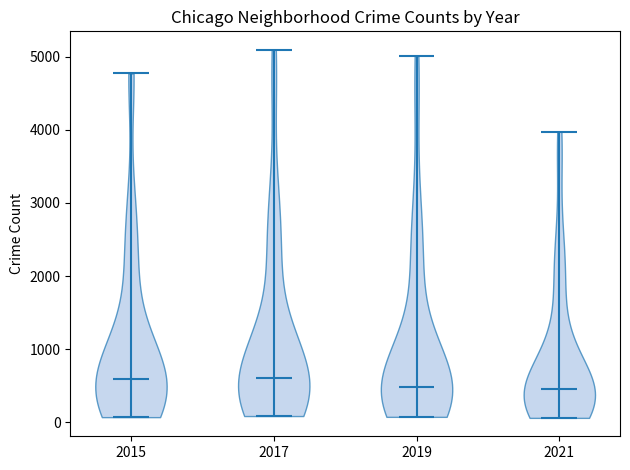

Where does the median line of the violin at x = 2021 sit on the y-axis? The values are not printed on the chart, so give them approximately, as read against the axis.

500